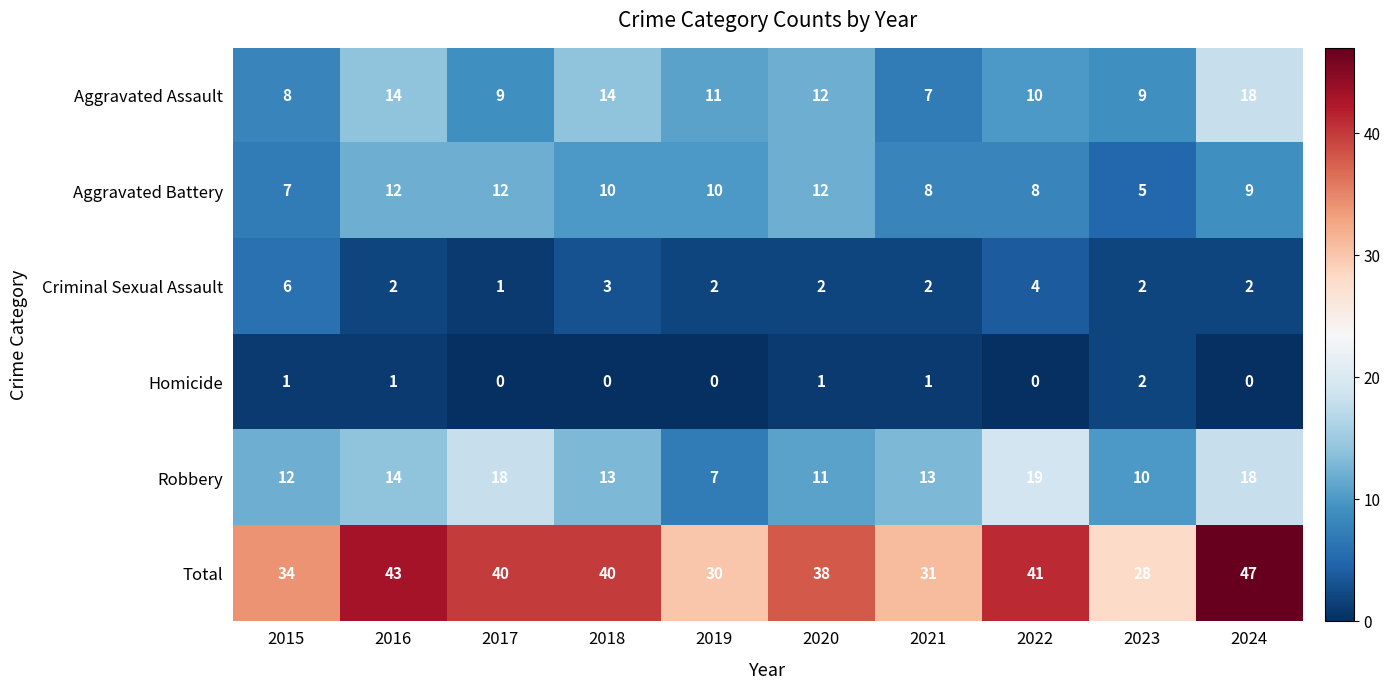

How many categories are shown in the chart?

10